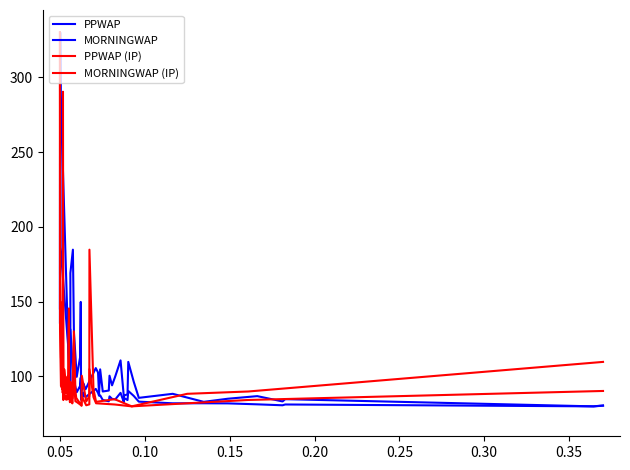

Where is the first local maximum for MORNINGWAP?

0.05